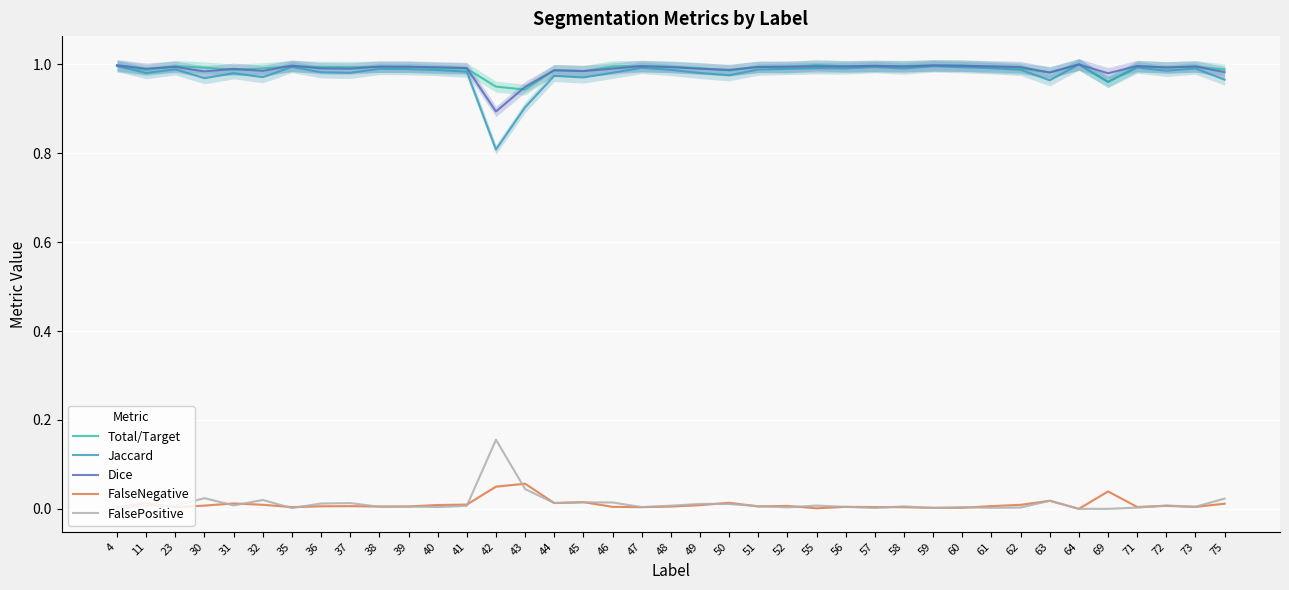

Which series has the largest total across all categories?

Total/Target